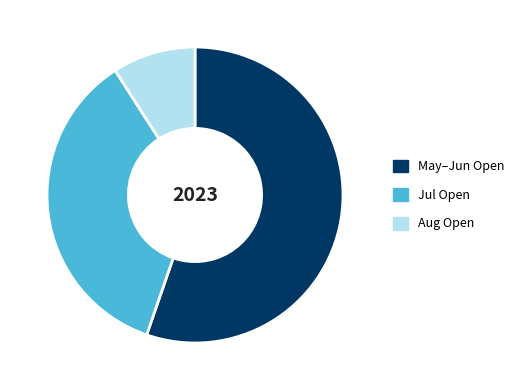

Does any single category account for the majority?

Yes